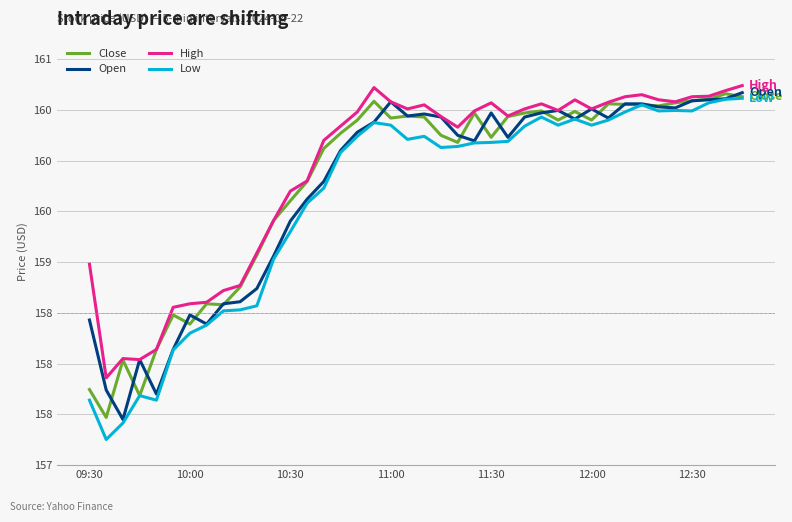

Does the chart display data point markers on the line(s)?

No